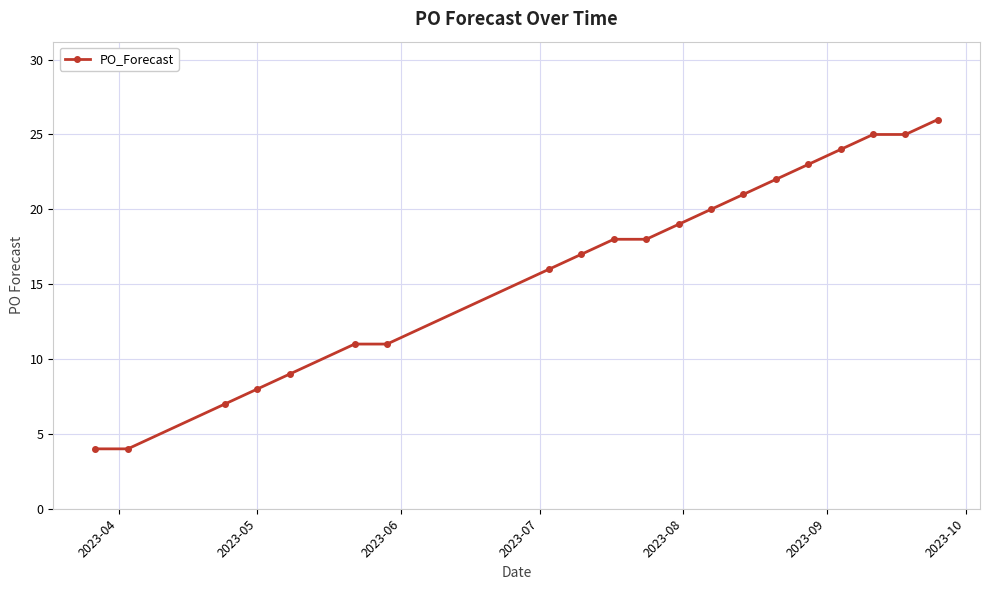

What is the average value?

16